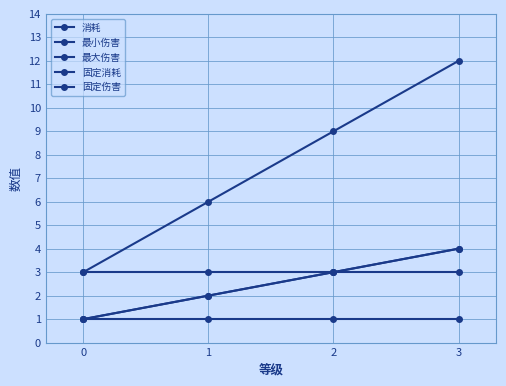

List the series in order of their peak value, lowest first.

固定消耗, 固定伤害, 消耗, 最小伤害, 最大伤害